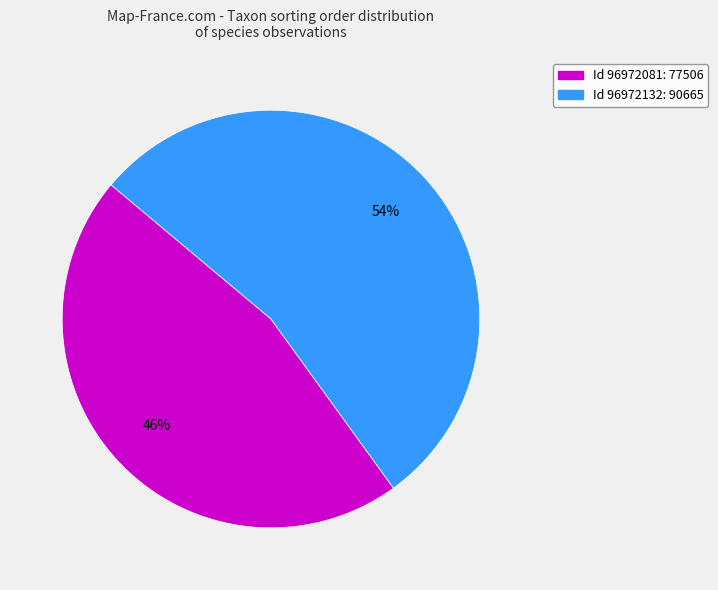

Rank the categories by value from highest to lowest.

Id 96972132: 90665, Id 96972081: 77506